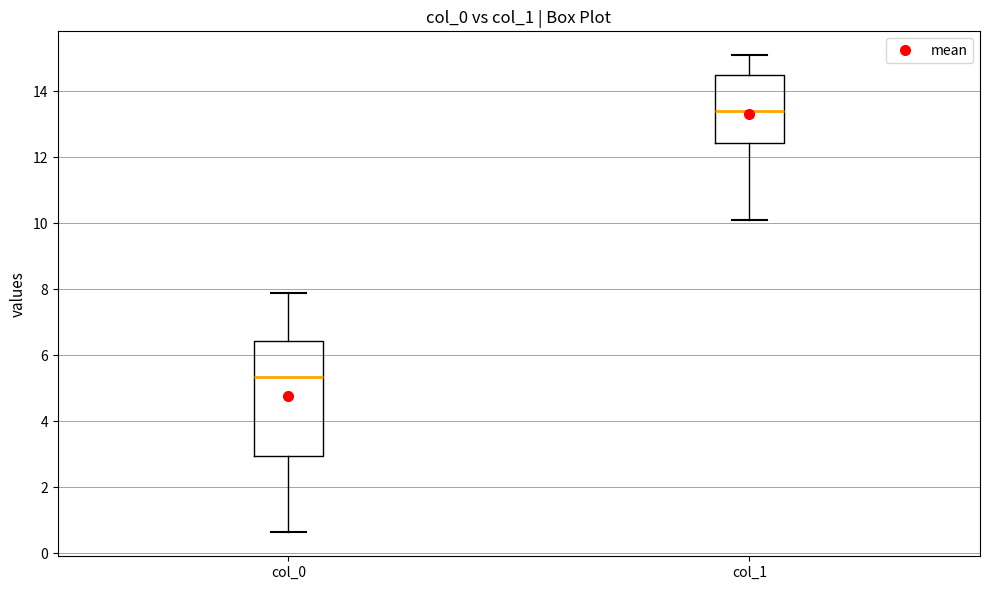

Where is the upper edge of the box for col_0 on the y-axis? The values are not printed on the chart, so give them approximately, as read against the axis.

6.4